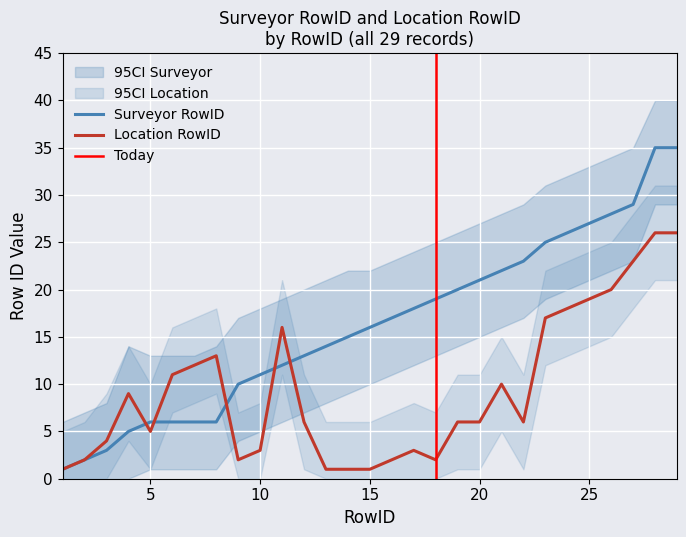

Reading right to left, transcribe all the data shown in this chart.

Surveyor RowID: 29=35	28=35	27=29	26=28	25=27	24=26	23=25	22=23	21=22	20=21	19=20	18=19	17=18	16=17	15=16	14=15	13=14	12=13	11=12	10=11	9=10	8=6	7=6	6=6	5=6	4=5	3=3	2=2	1=1
Location RowID: 29=26	28=26	27=23	26=20	25=19	24=18	23=17	22=6	21=10	20=6	19=6	18=2	17=3	16=2	15=1	14=1	13=1	12=6	11=16	10=3	9=2	8=13	7=12	6=11	5=5	4=9	3=4	2=2	1=1